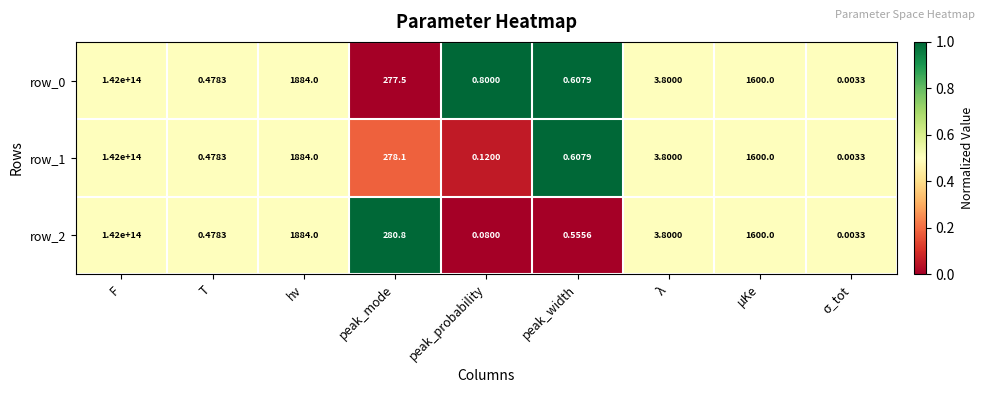

Which category has the highest value in the row_2 series?

F